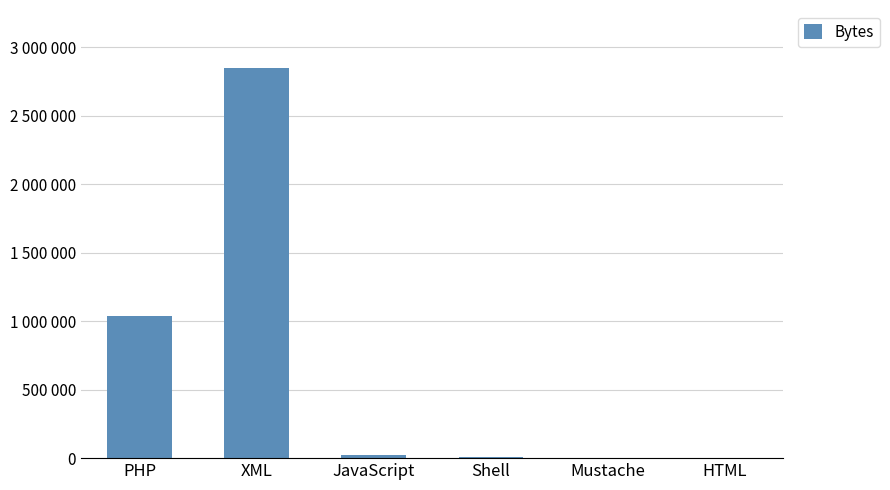

Rank the categories by value from lowest to highest.

Mustache, HTML, Shell, JavaScript, PHP, XML